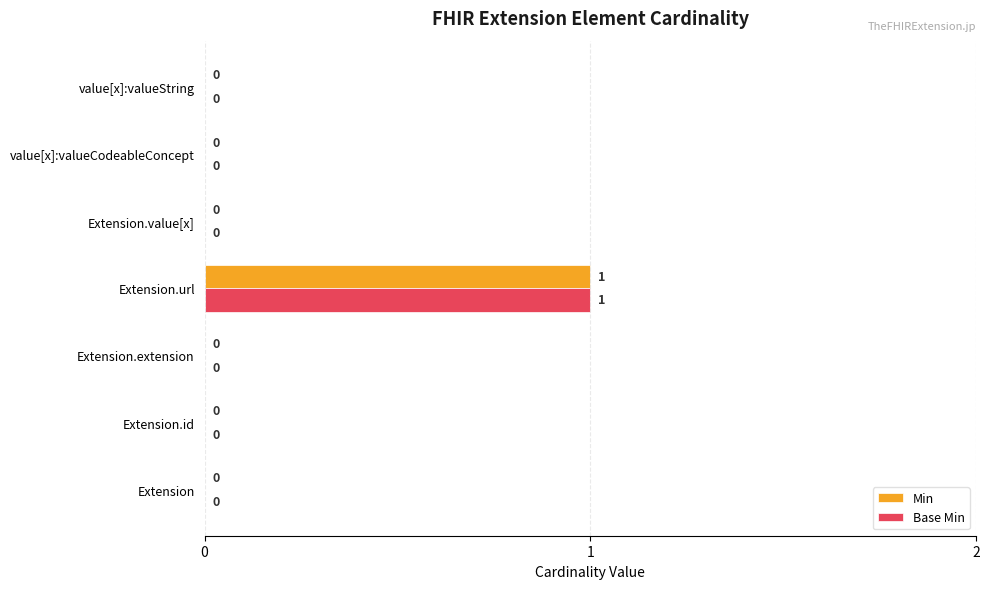

Which label corresponds to the largest value in the chart?

Extension.url